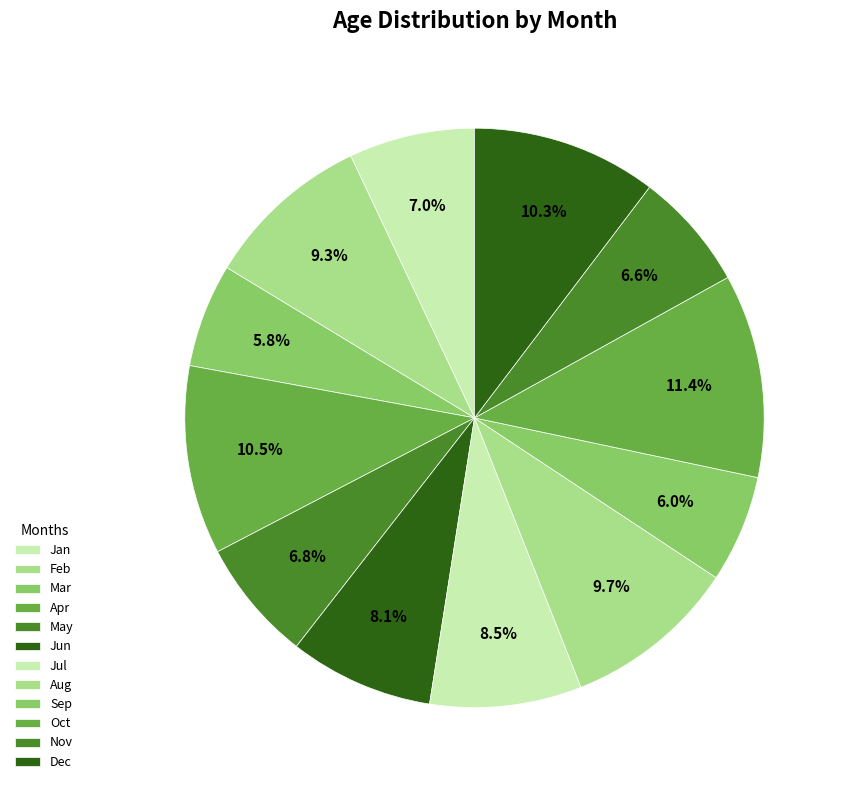

Rank the categories by value from lowest to highest.

Mar, Sep, Nov, May, Jan, Jun, Jul, Feb, Aug, Dec, Apr, Oct